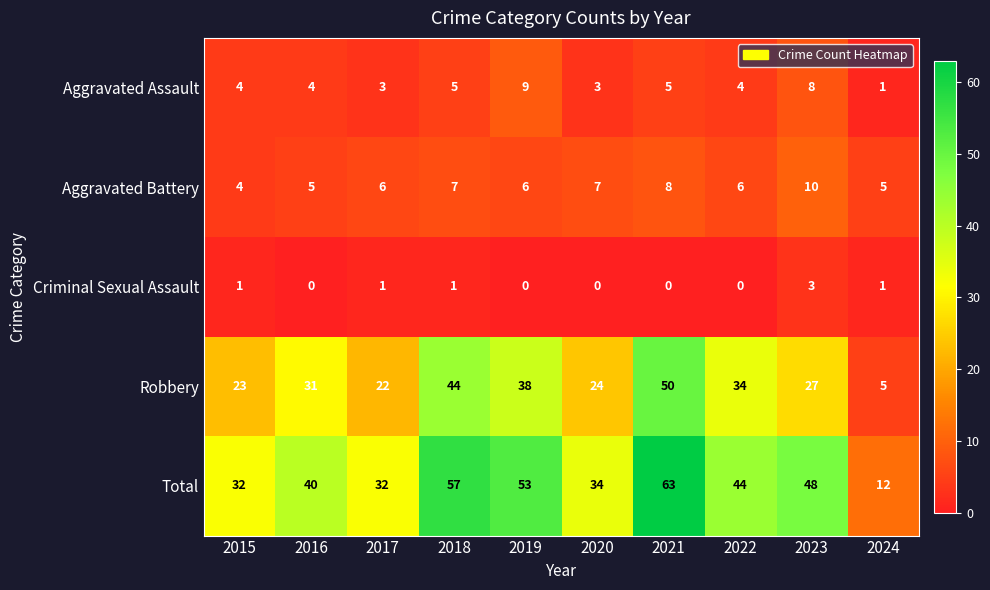

What is the difference between the second highest and minimum values in the Aggravated Battery series?

4